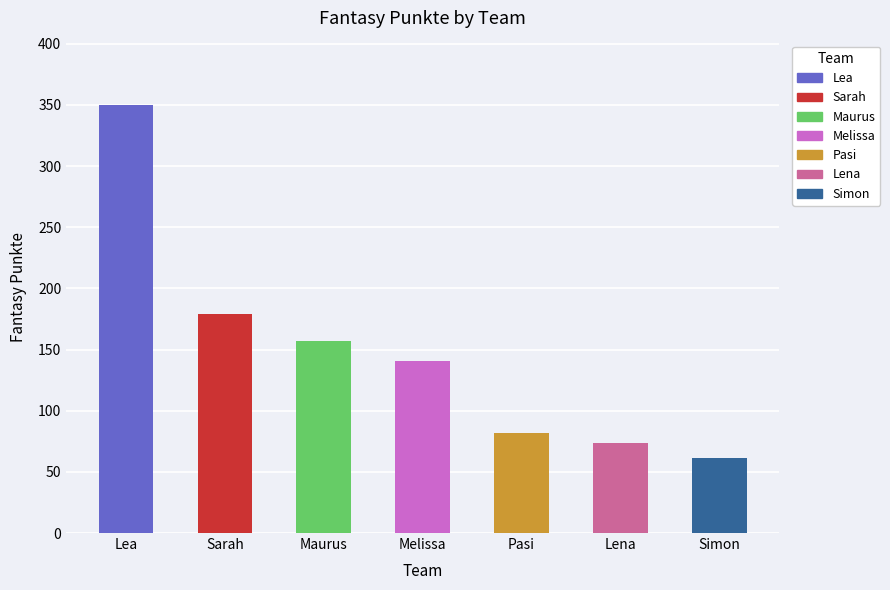

What is the label of the 2nd bar from the left?

Sarah